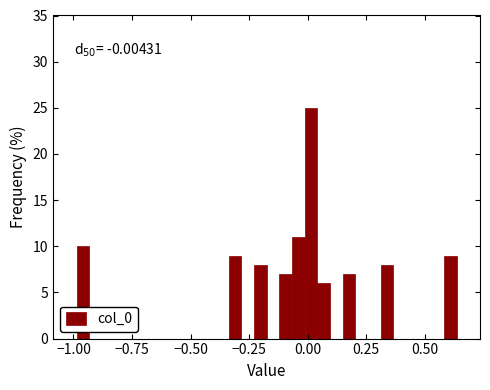

Around what value on the x-axis is the tallest bar? Give the approximate position of its centre, as read against the axis.

0.00